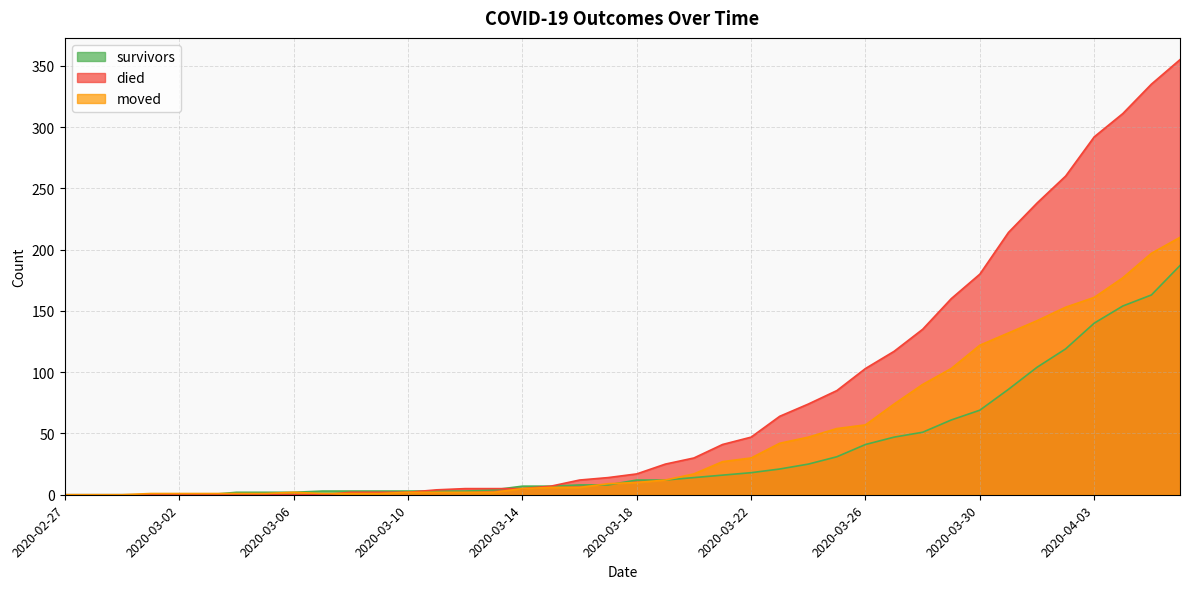

At which category is the sum across all series the highest?

2020-04-06